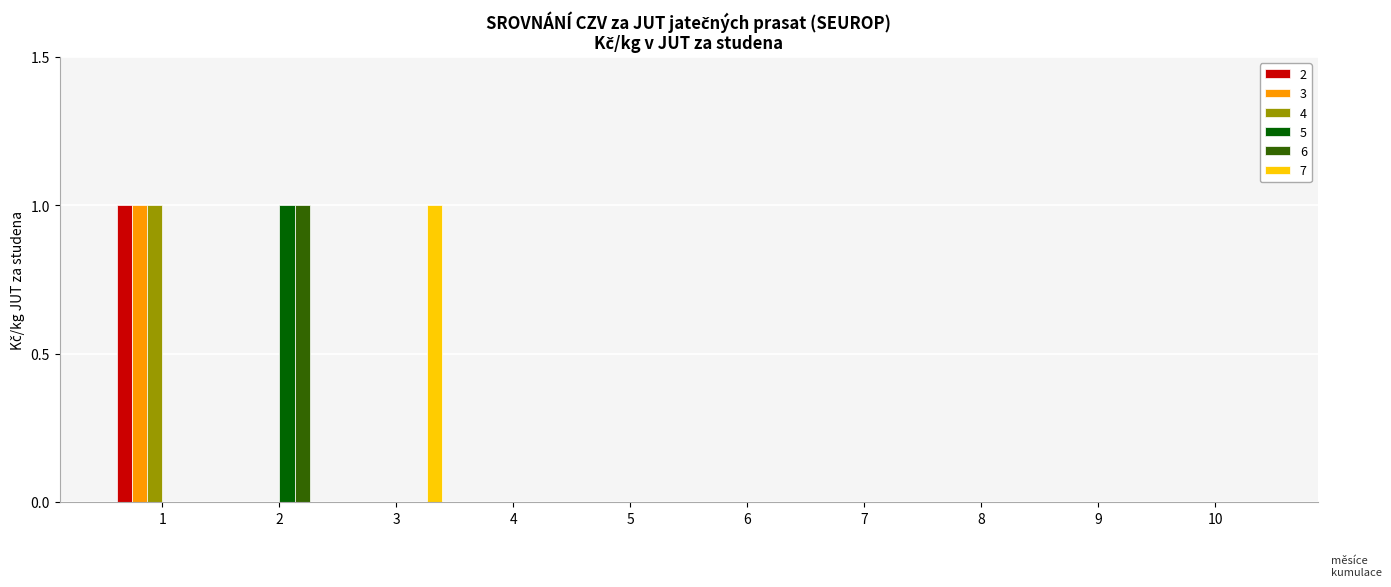

Reading right to left, what are all the values shown in this chart?

2: 0	0	0	0	0	0	0	0	0	1
3: 0	0	0	0	0	0	0	0	0	1
4: 0	0	0	0	0	0	0	0	0	1
5: 0	0	0	0	0	0	0	0	1	0
6: 0	0	0	0	0	0	0	0	1	0
7: 0	0	0	0	0	0	0	1	0	0